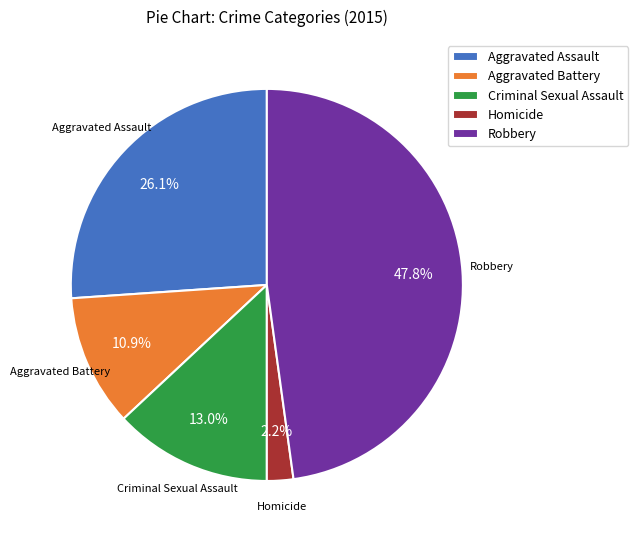

Which category has the biggest portion of the pie?

Robbery